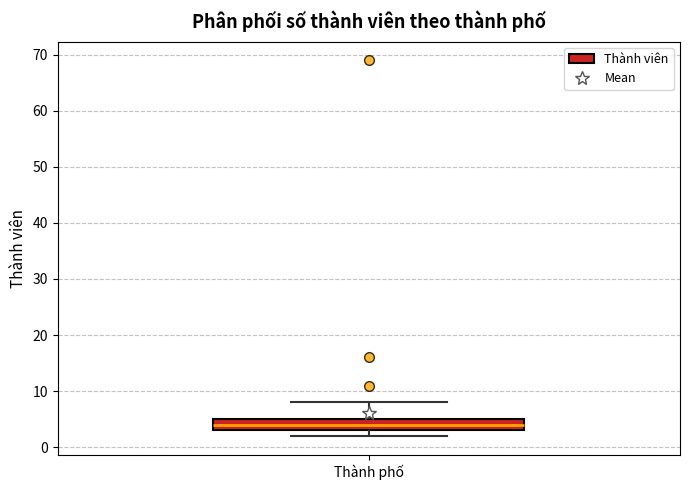

Transcribe this box plot: give where the median line is, the range the box spans, and where the two whiskers end, as read against the y-axis. The values are not printed on the chart, so give them approximately, as read against the axis.

median 4, box 3 to 5, whiskers 2 to 8